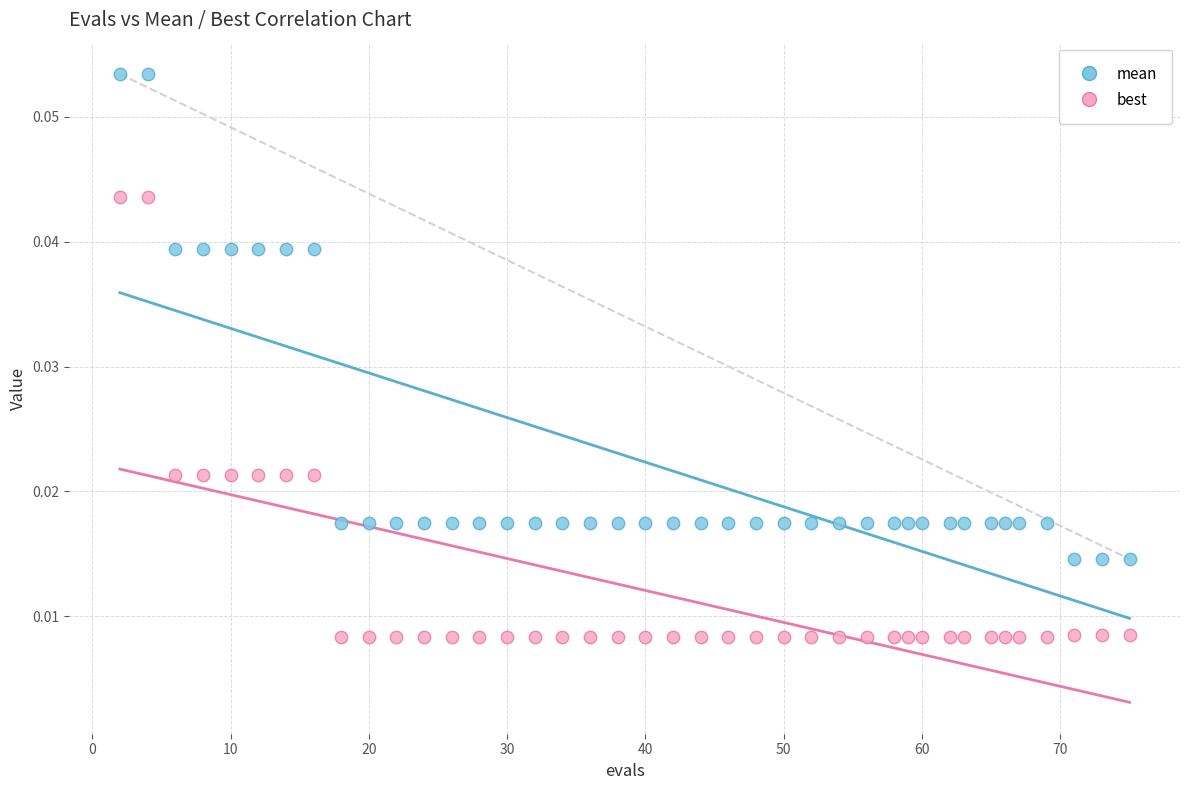

What is the X range (max minus min) for the scatter plot?

73.0